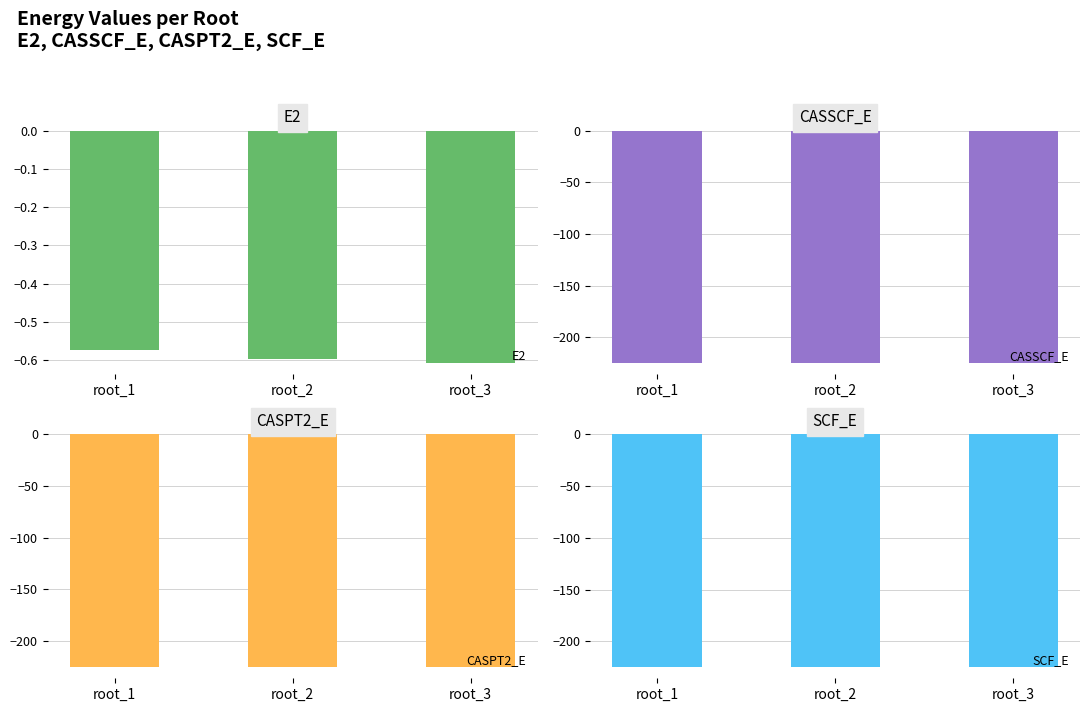

True or false: E2 has a value of -0.6 at root_3.

True